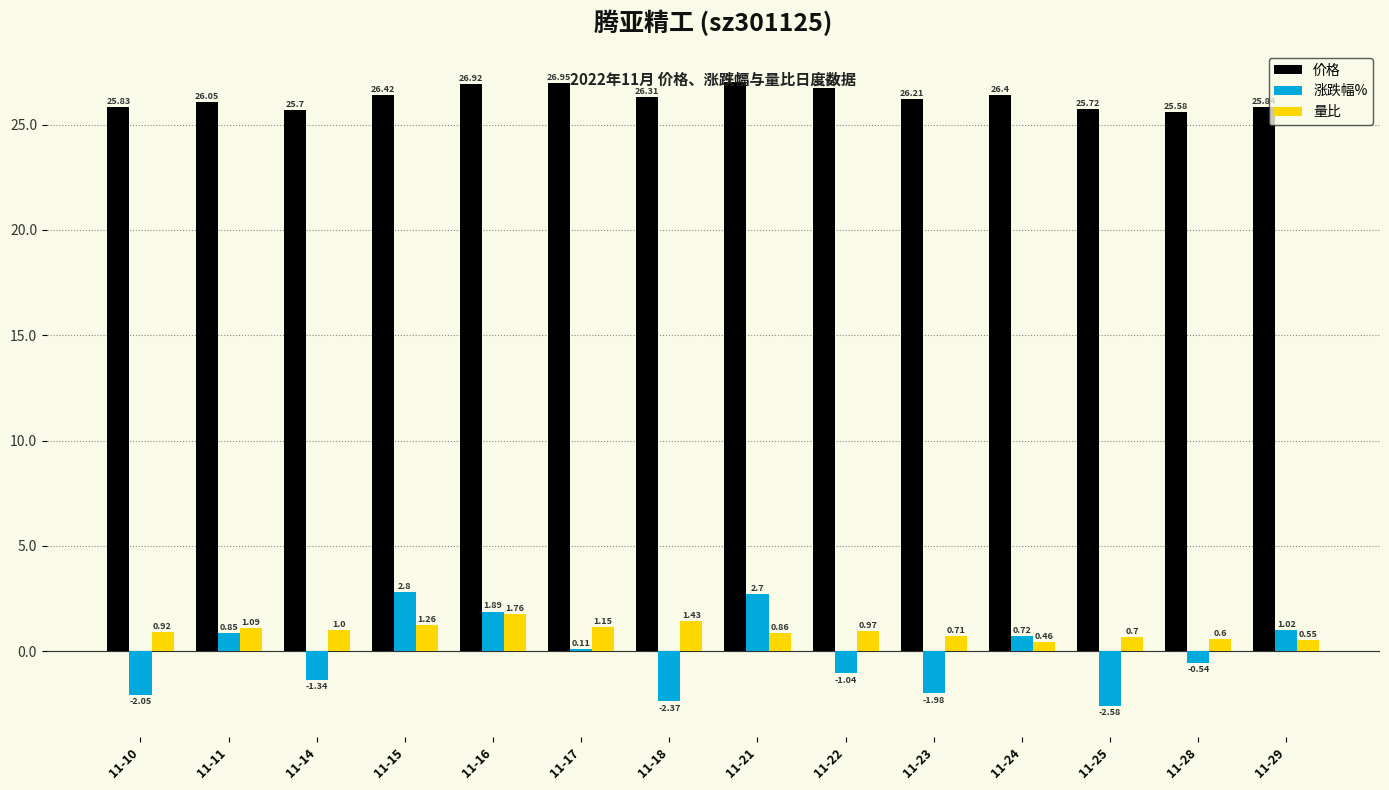

The 价格 series shows 25.8 at 11-10. True or false?

True